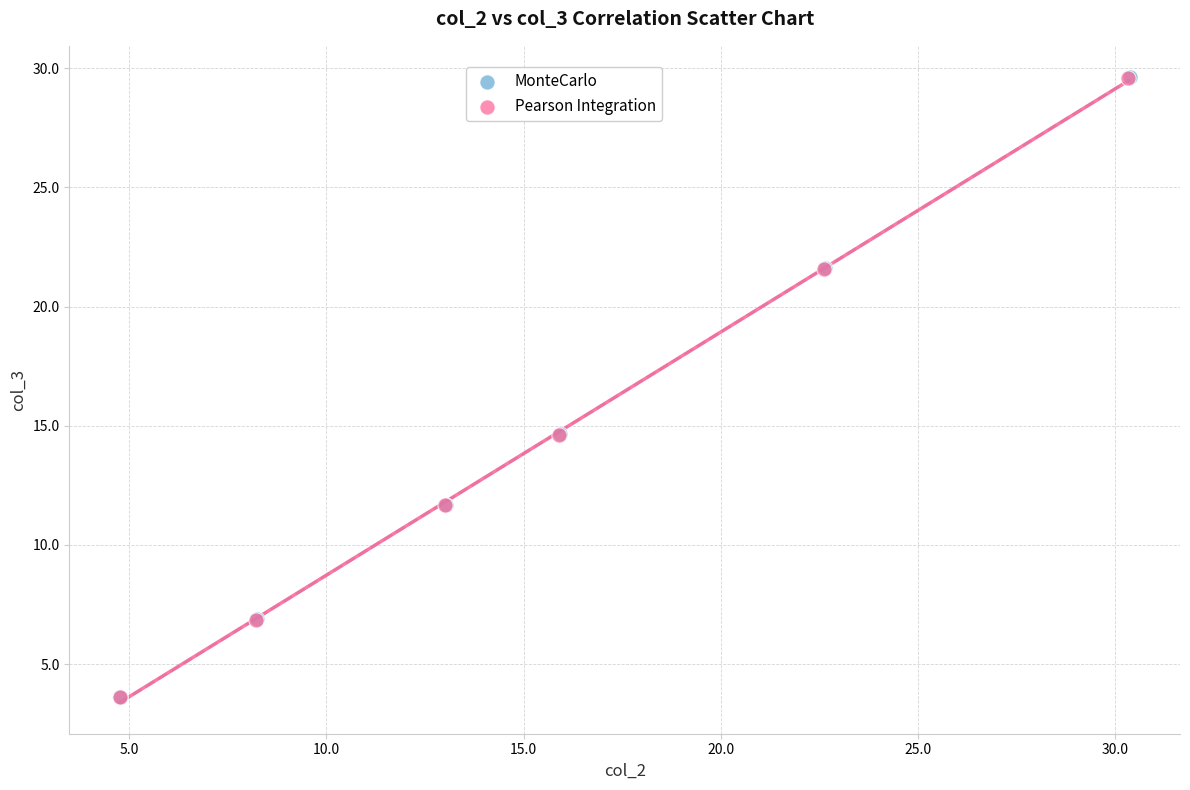

Which series has the largest Y range (max minus min)?

MonteCarlo